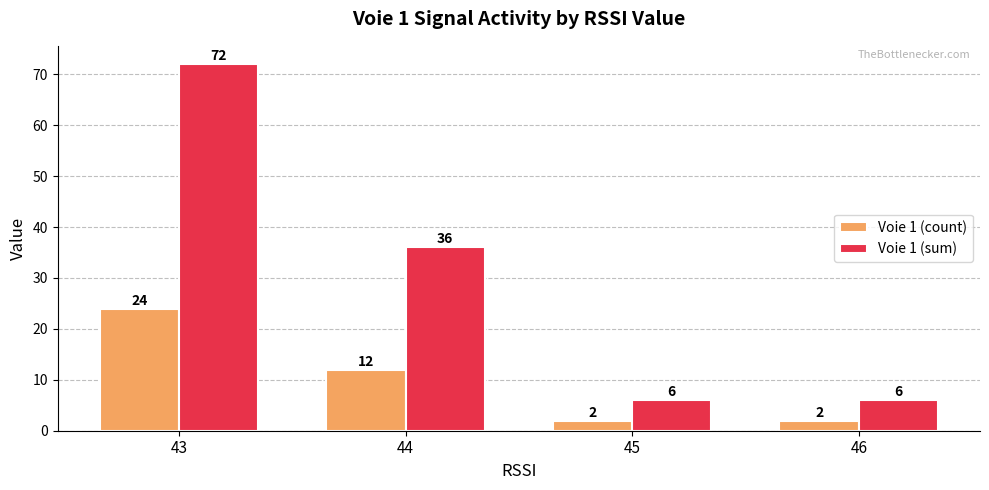

List the series in order of their peak value, lowest first.

Voie 1 (count), Voie 1 (sum)